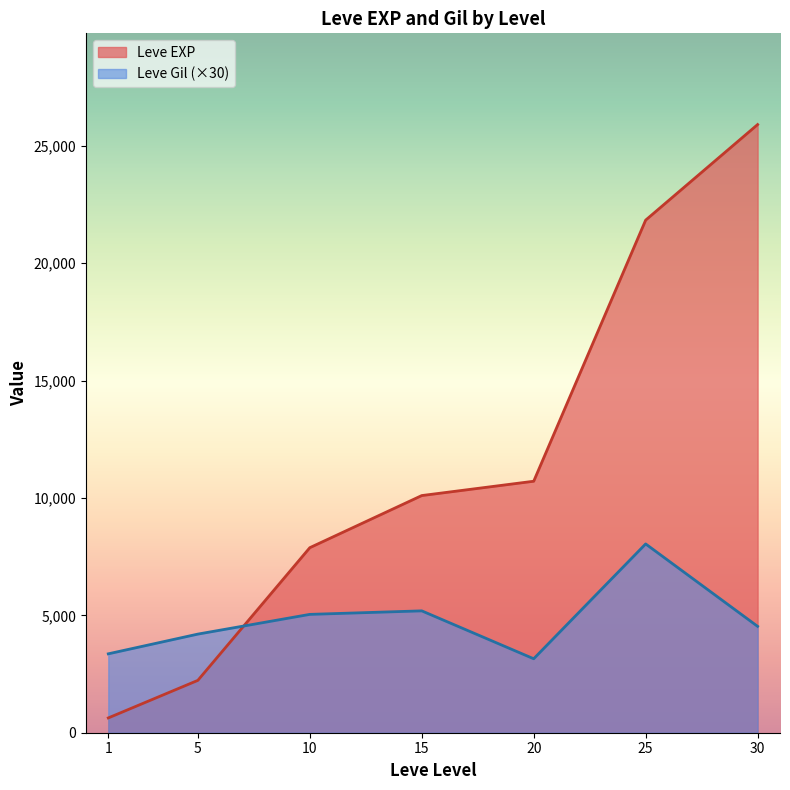

What is the smallest value displayed?

630